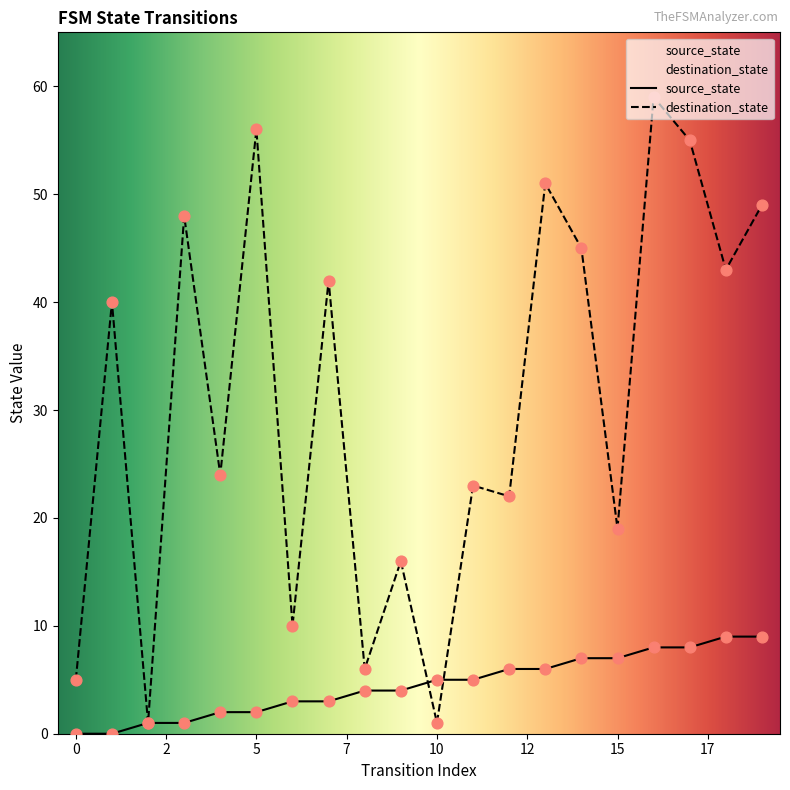

At how many categories does at least one series exceed 49?

4